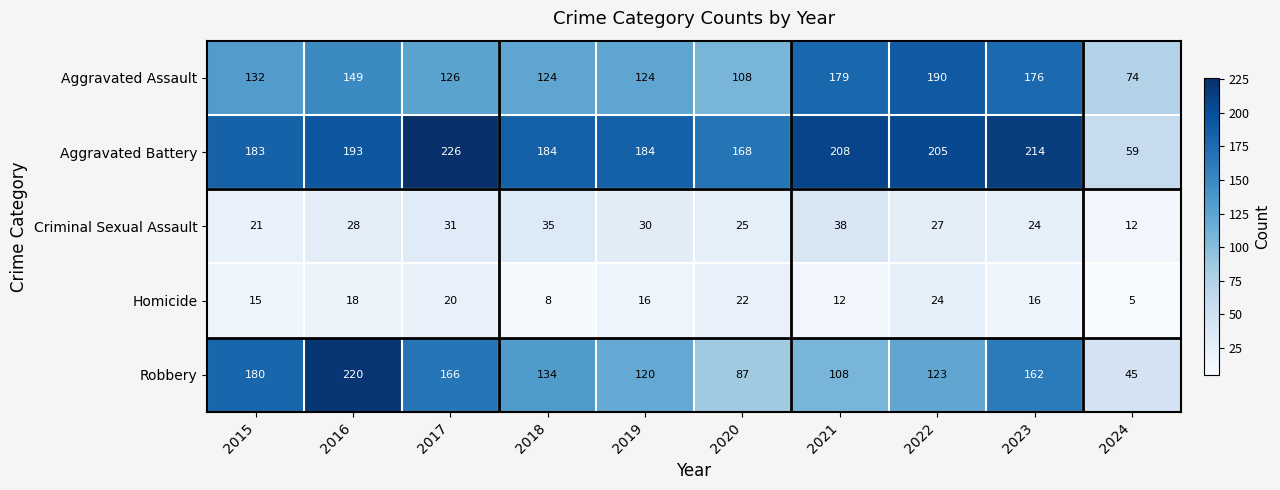

Which label corresponds to the smallest value in the chart?

2024